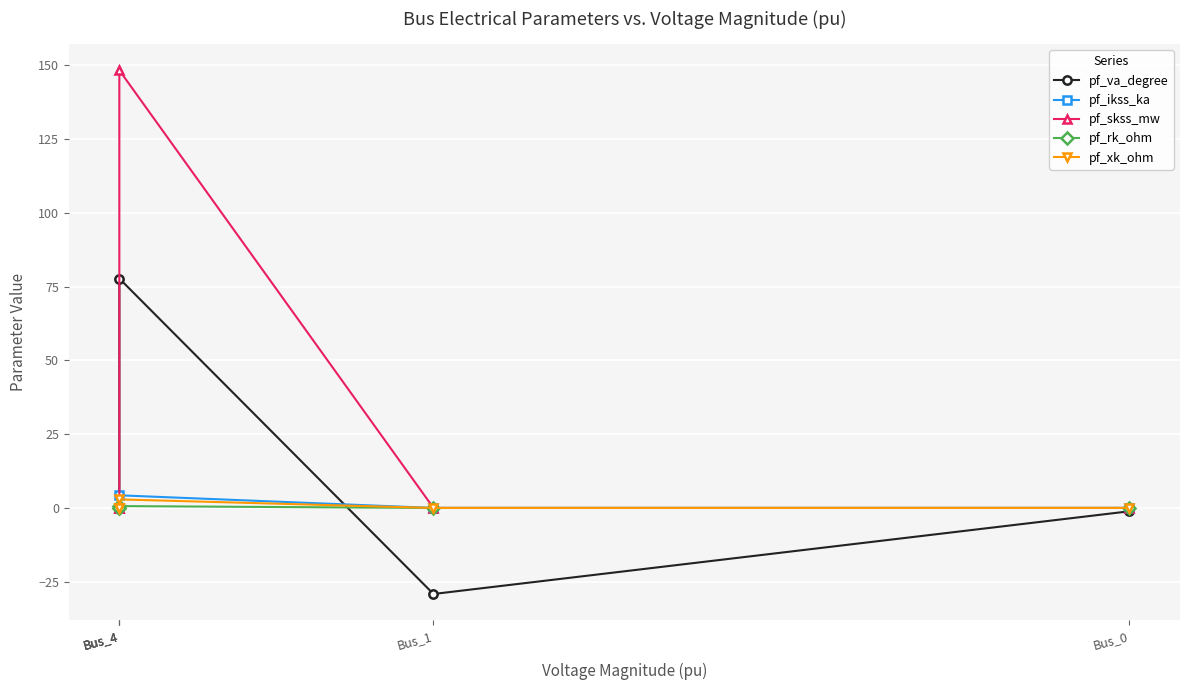

True or false: pf_va_degree and pf_ikss_ka intersect in this chart.

True